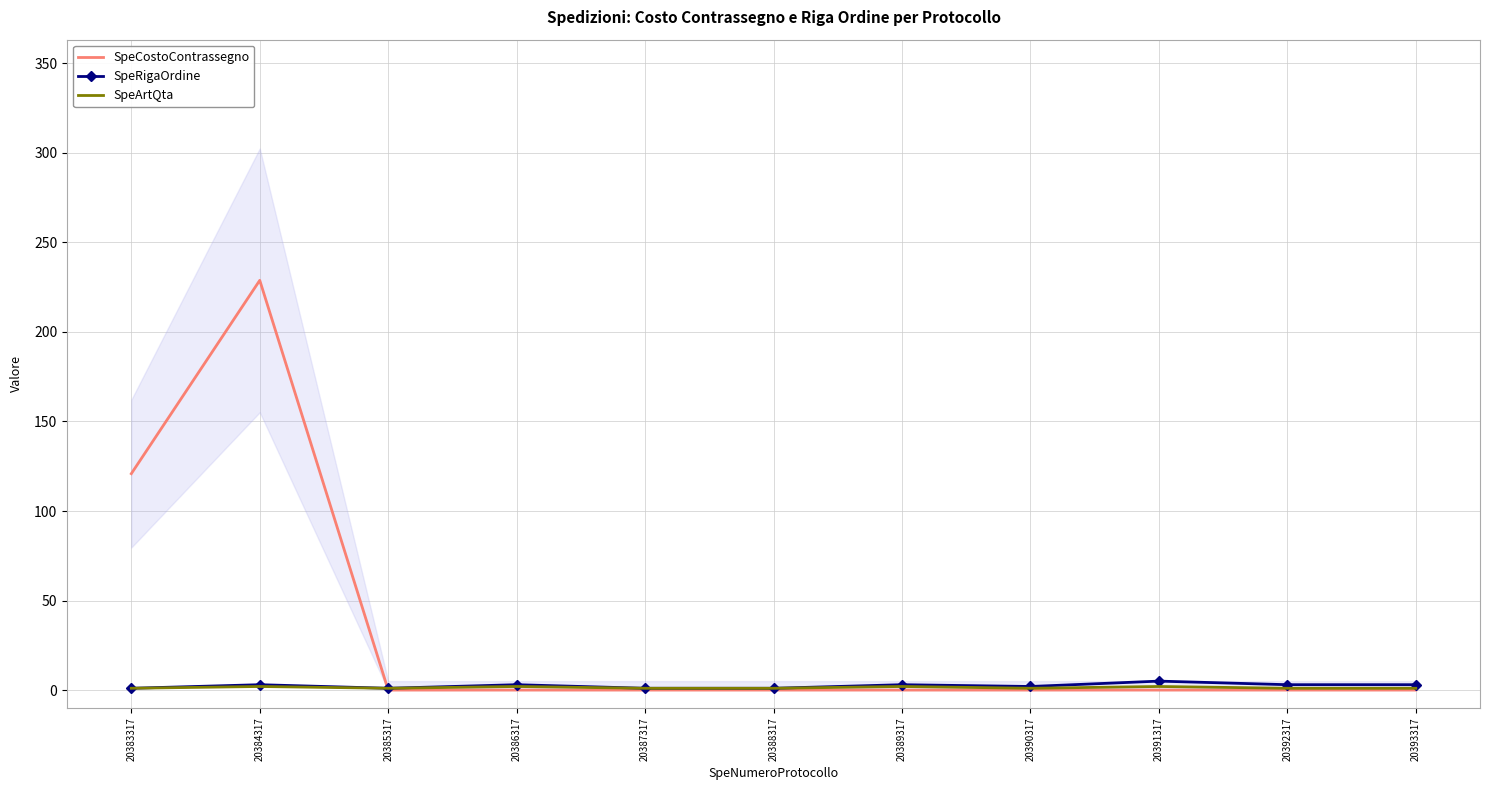

What is the greatest value displayed?

228.8